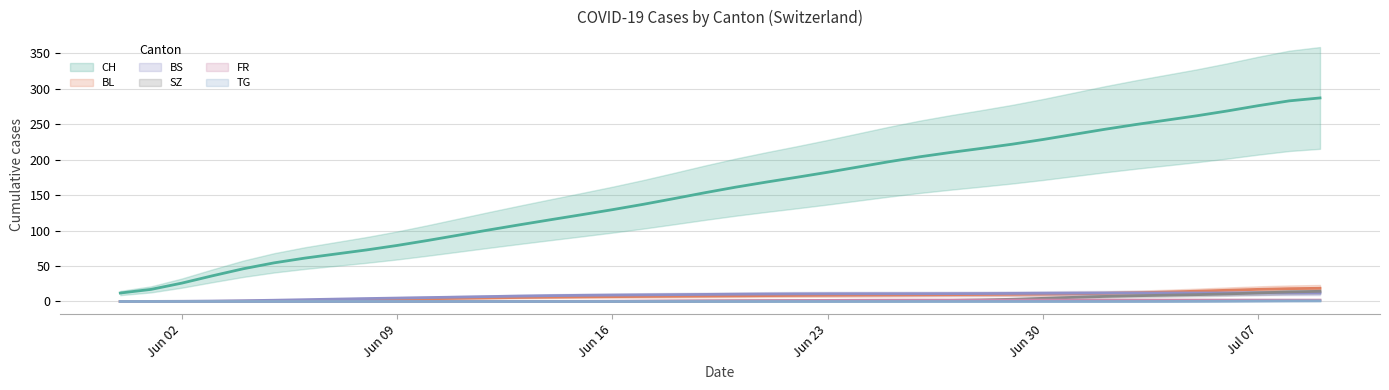

Which label corresponds to the smallest value in the chart?

2020-05-31